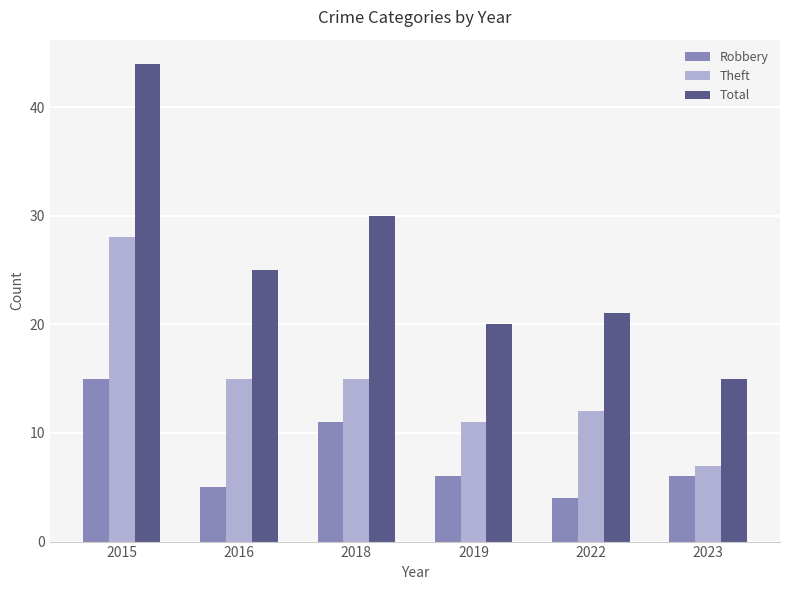

What is the maximum value for Theft?

28